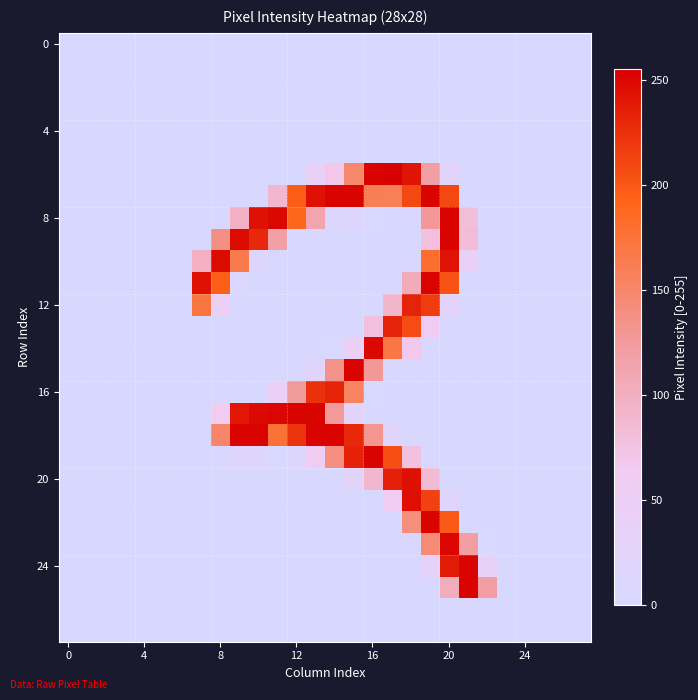

At how many categories does at least one series exceed 168?

15